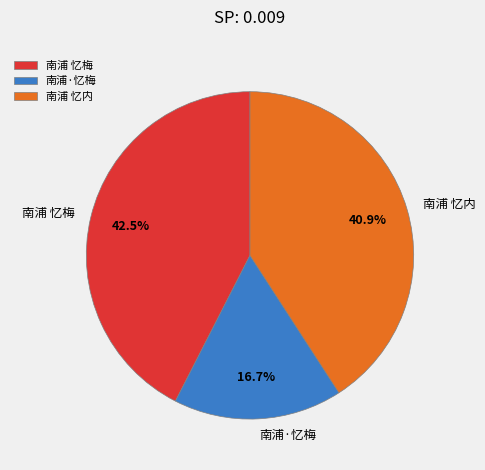

What percentage is NOT represented by 南浦 忆梅?

57.5%